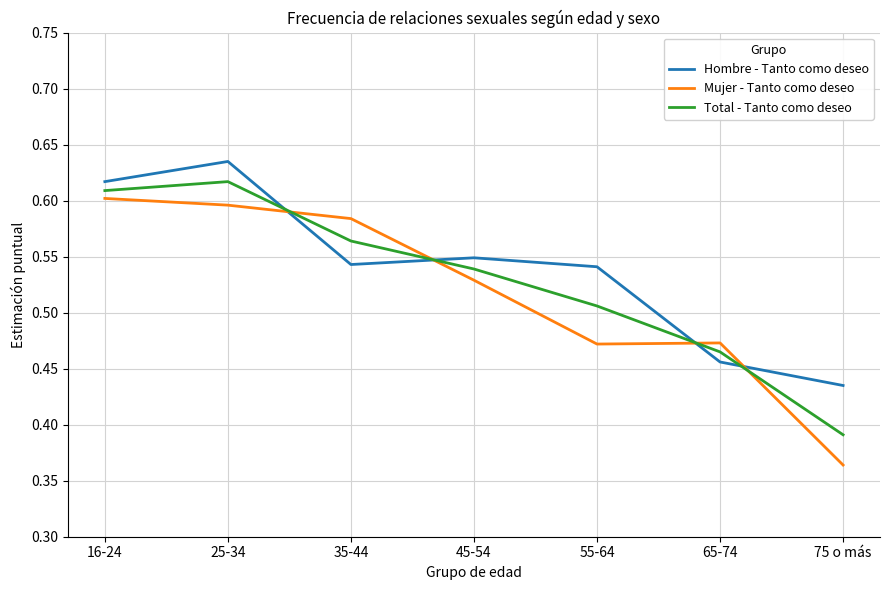

Which category has the highest value in the Hombre - Tanto como deseo series?

25-34